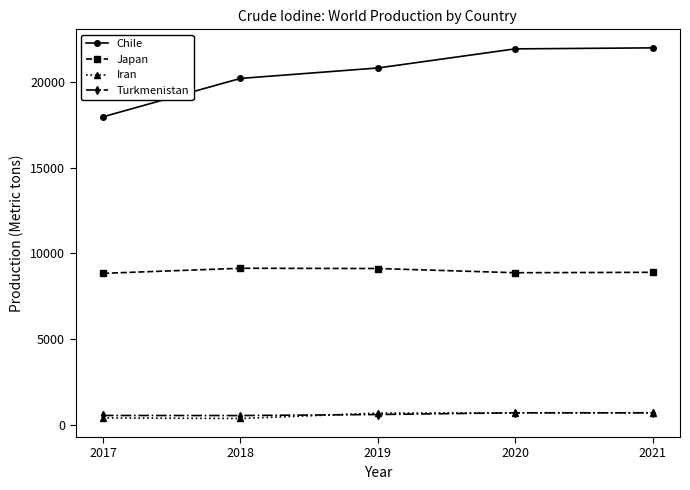

What is the difference between the Chile values at 2021 and 2017?

4024